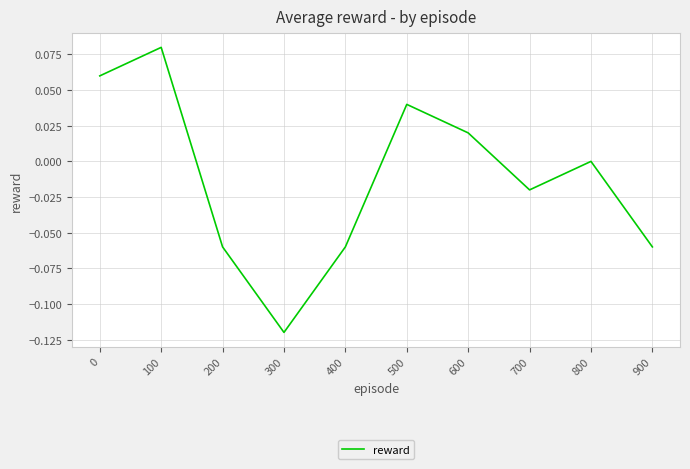

Which has a higher value, 400 or 700?

700